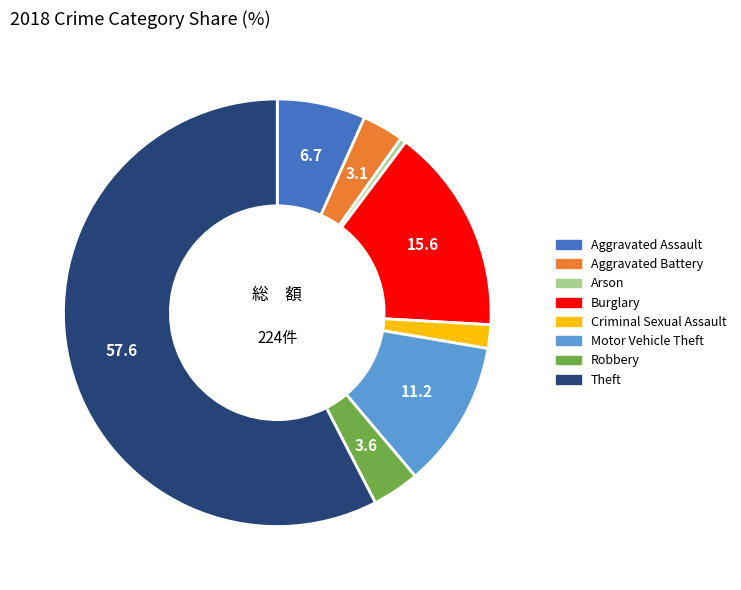

Count the number of slices in the pie.

8